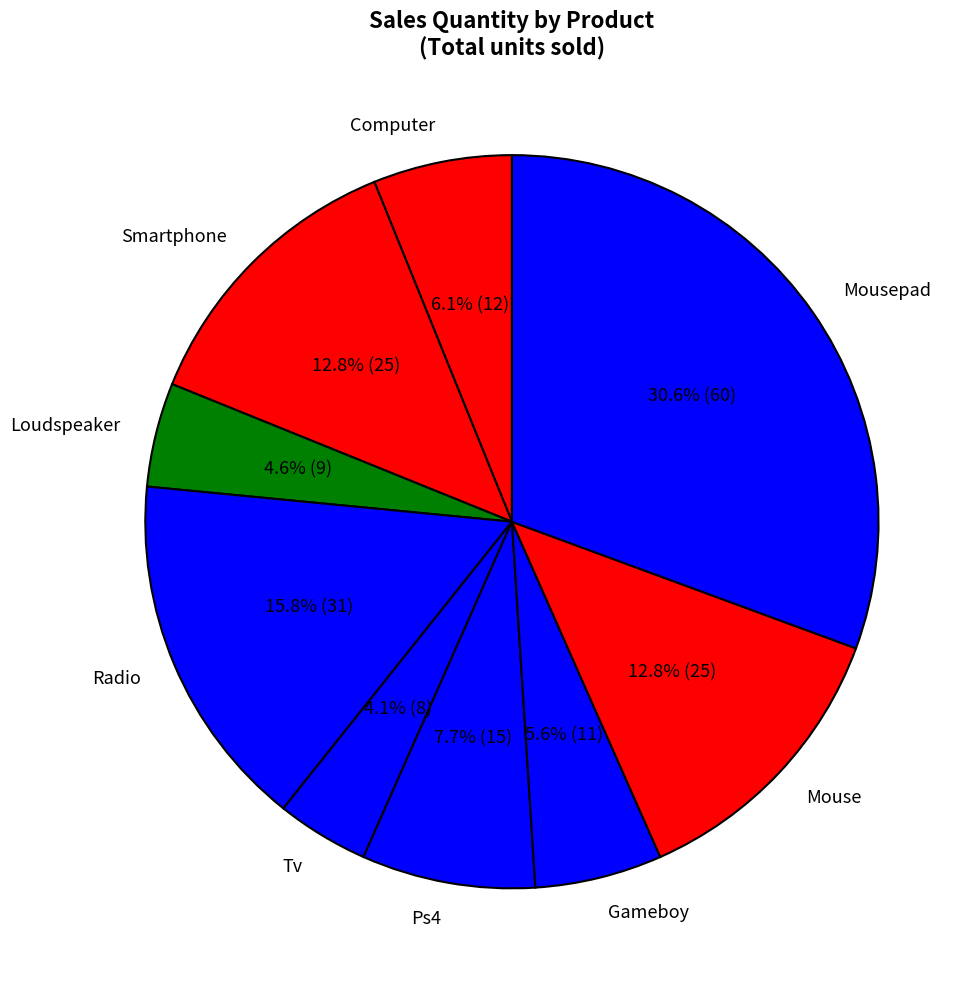

What is the largest slice in the pie chart?

Mousepad